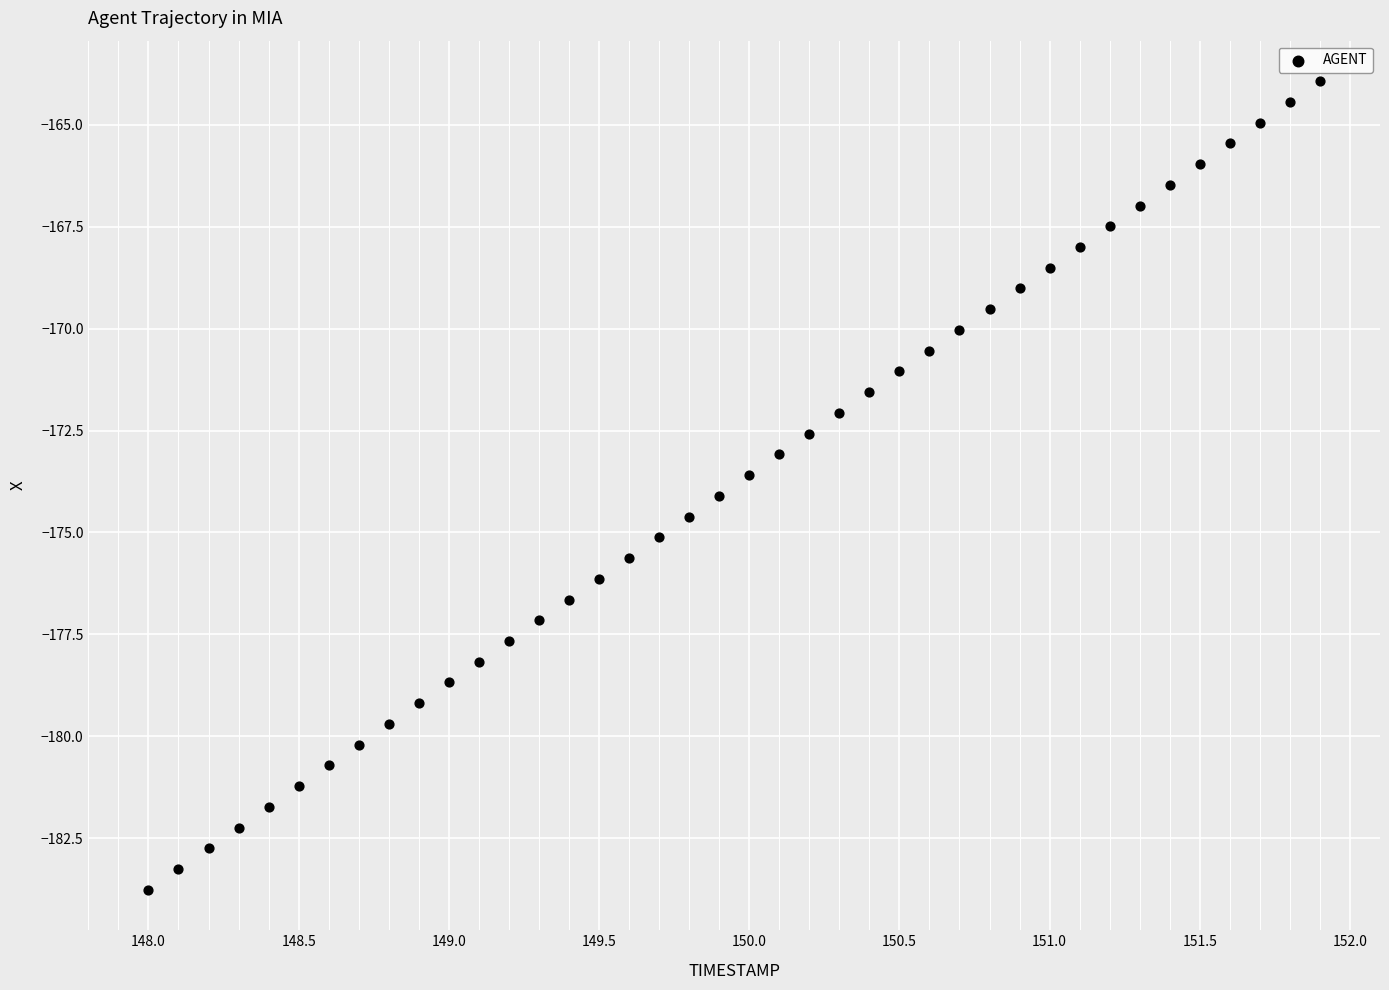

What is the range of Y values (max minus min)?

19.8